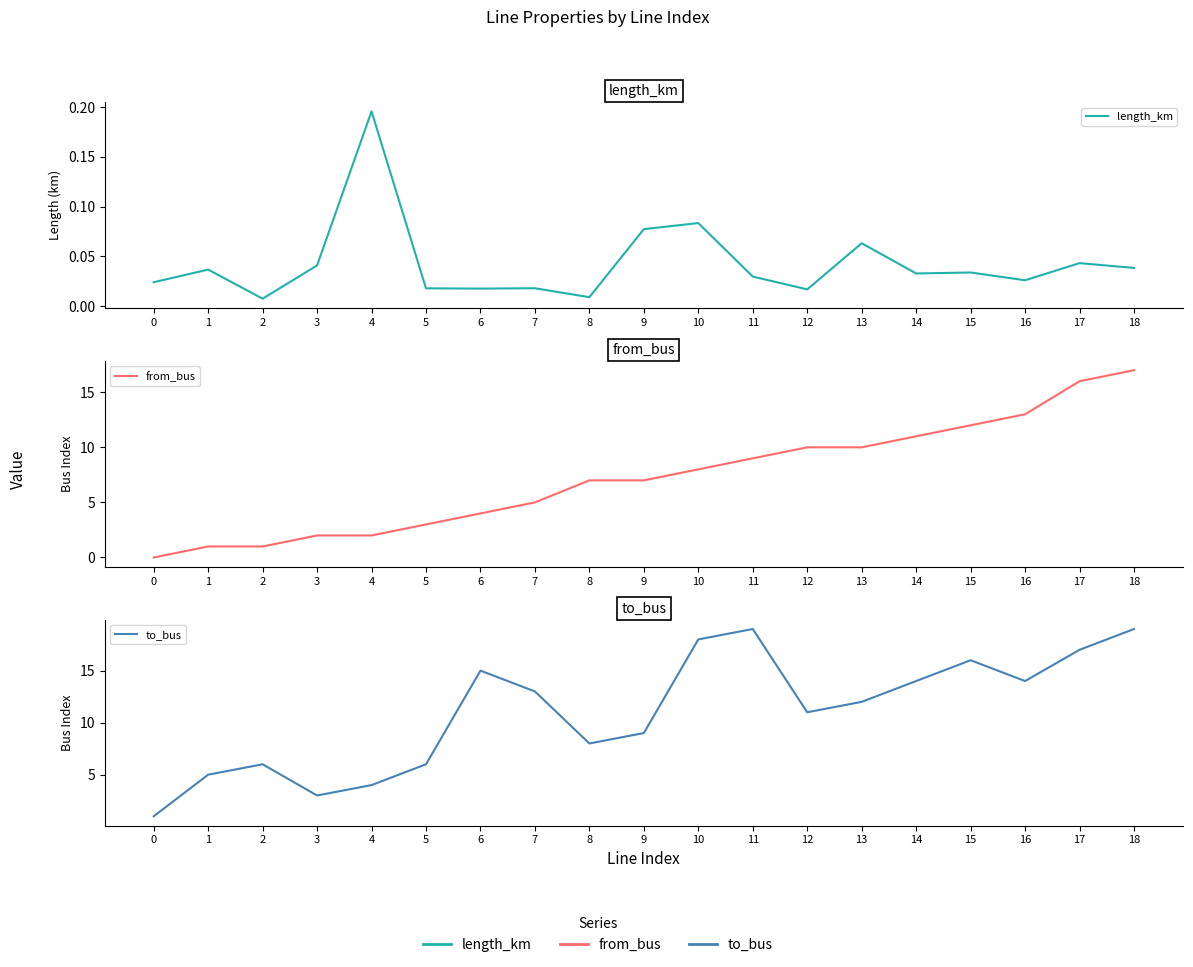

True or false: length_km and to_bus intersect in this chart.

False